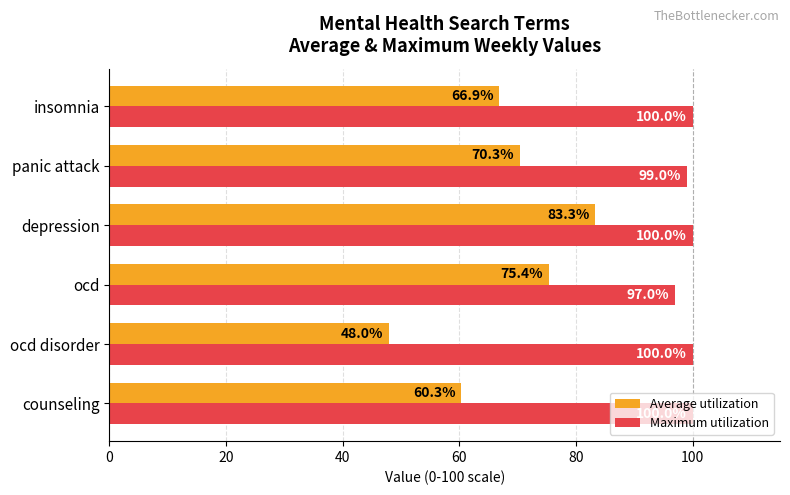

What is the spread (max minus min) of values at counseling?

39.7